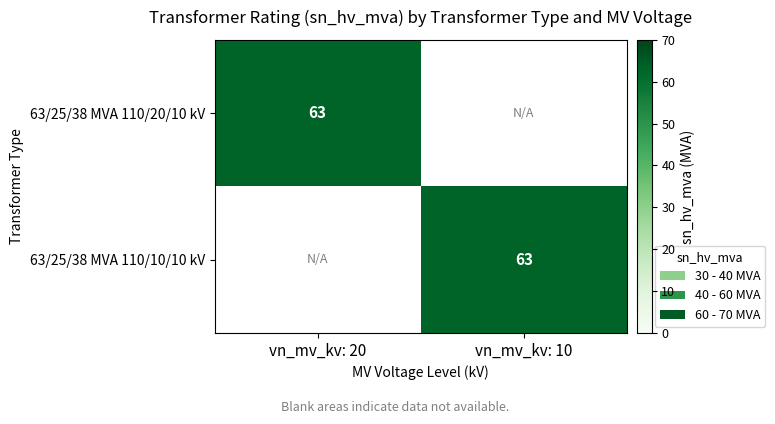

True or false: 63/25/38 MVA 110/20/10 kV has a value of 63 at vn_mv_kv: 20.

True